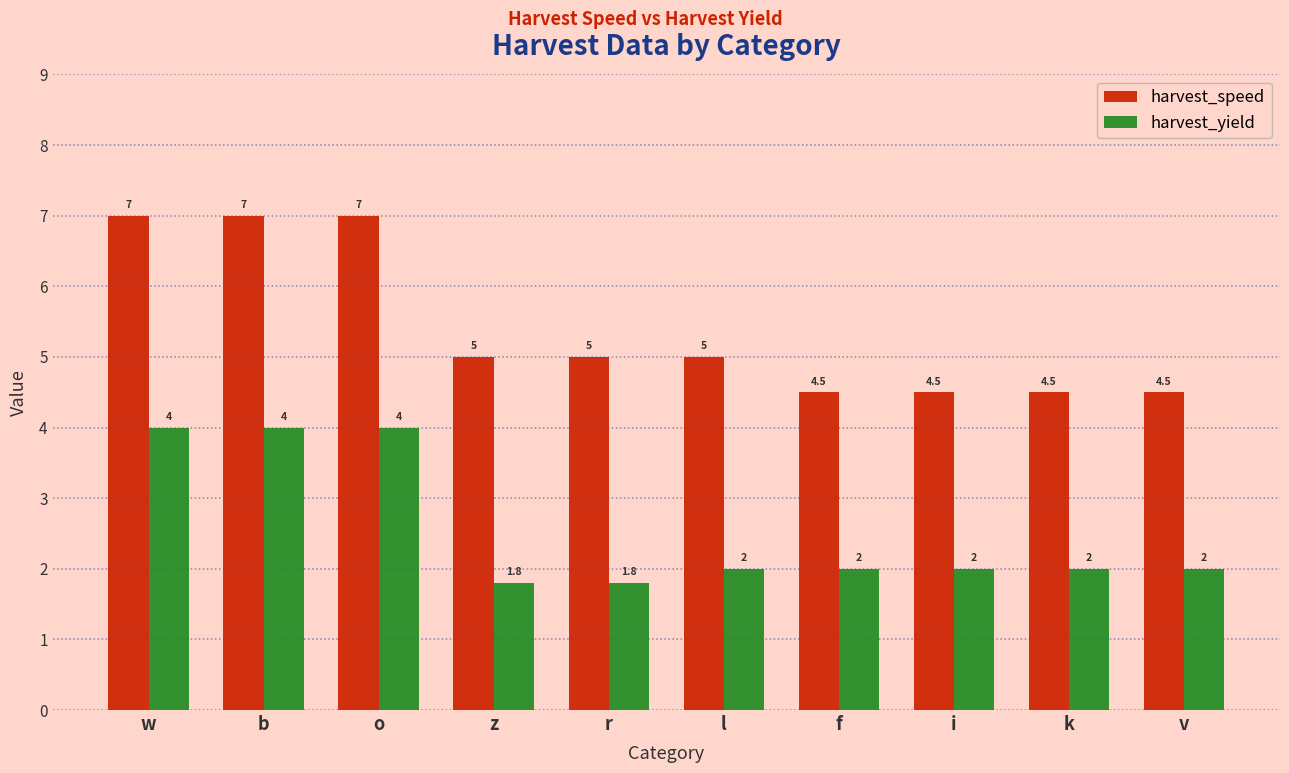

How many data points in harvest_speed are less than 5?

4